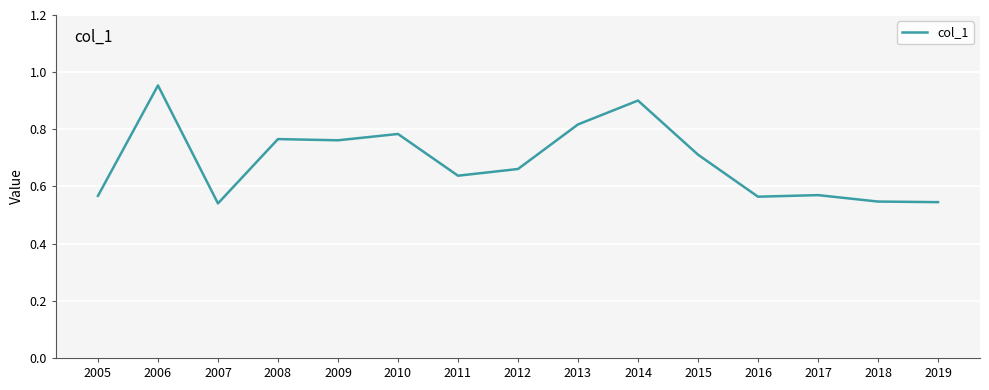

Which category has the highest value across all series?

2006